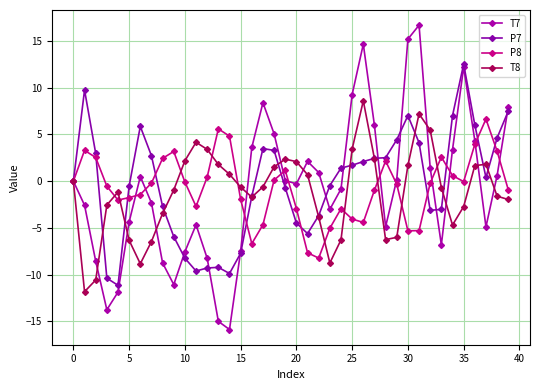

What is the minimum value for T7?

-15.9